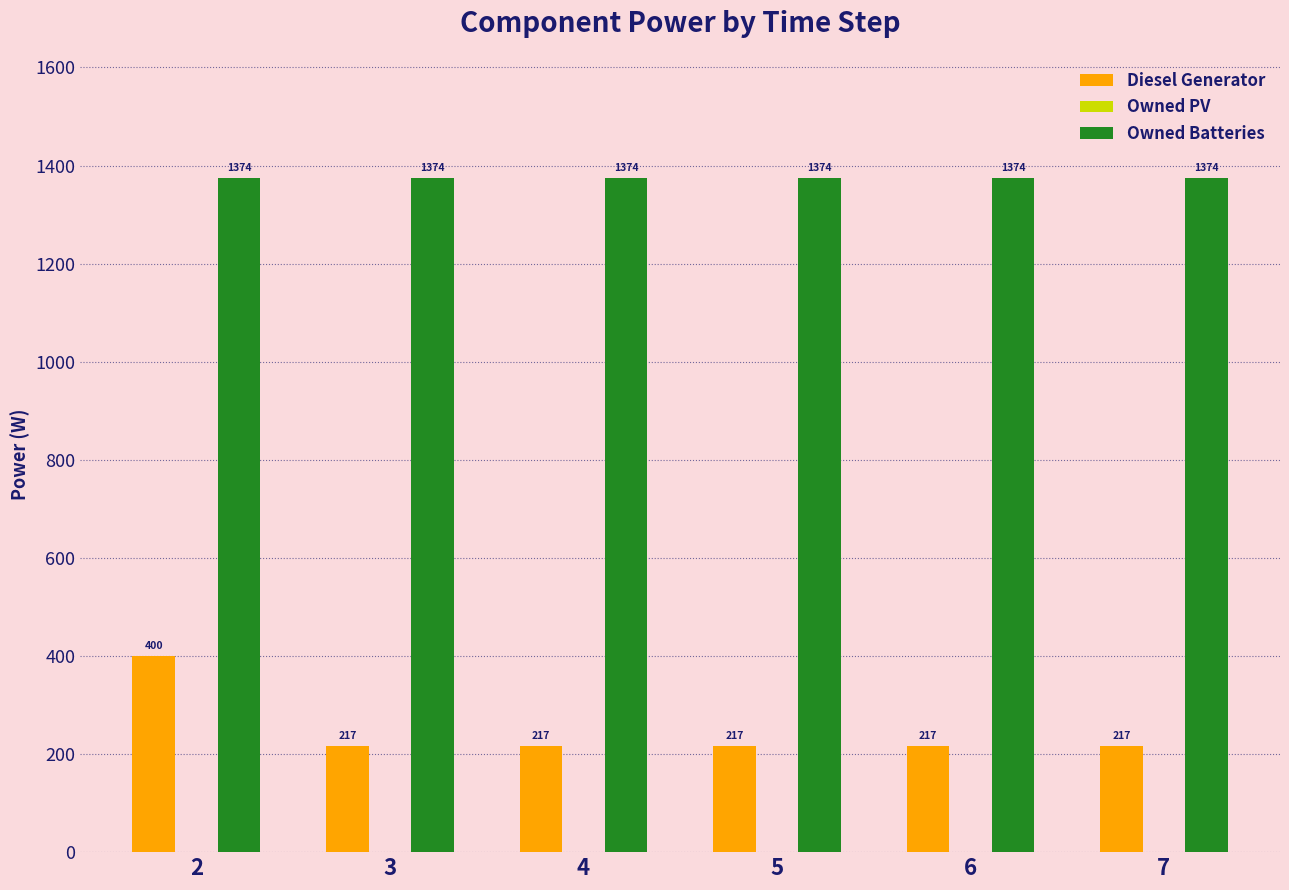

At how many categories does at least one series exceed 559?

6